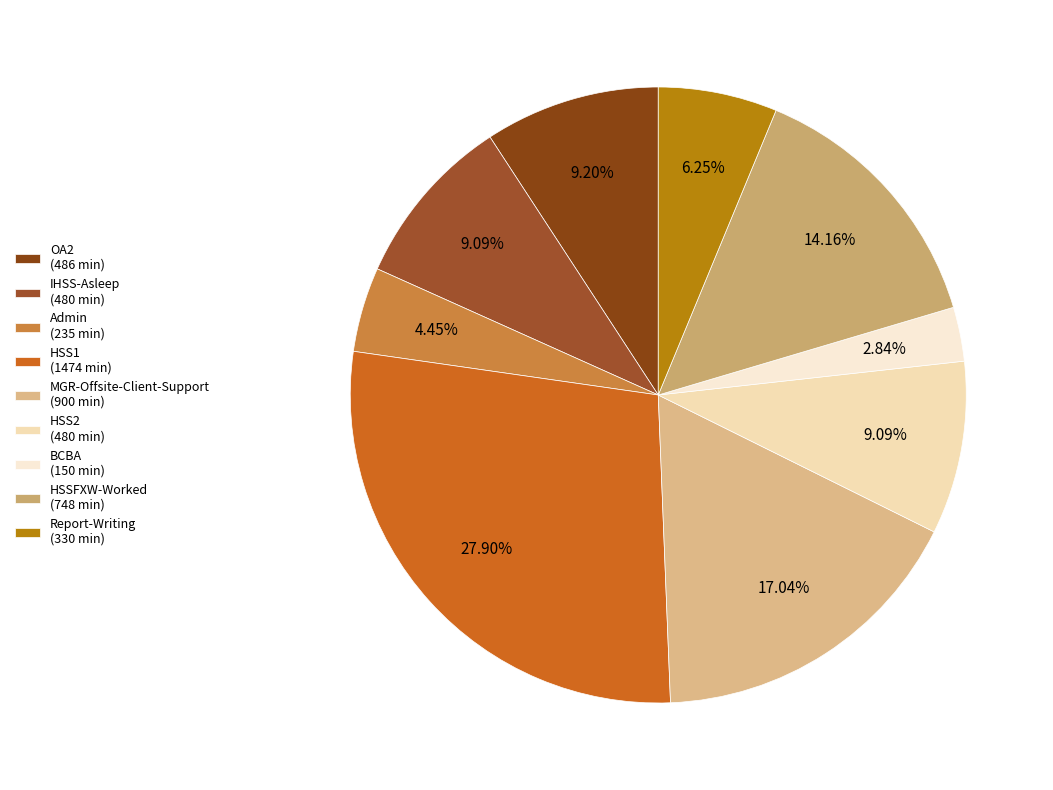

The OA2 slice represents 9% of the pie. True or false?

True